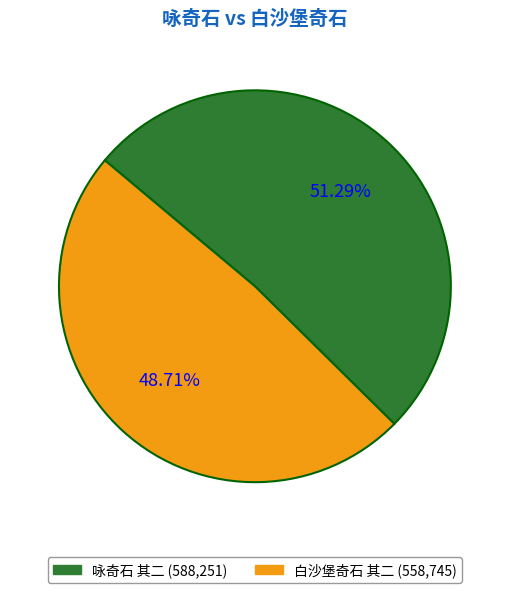

Which category has the biggest portion of the pie?

咏奇石 其二